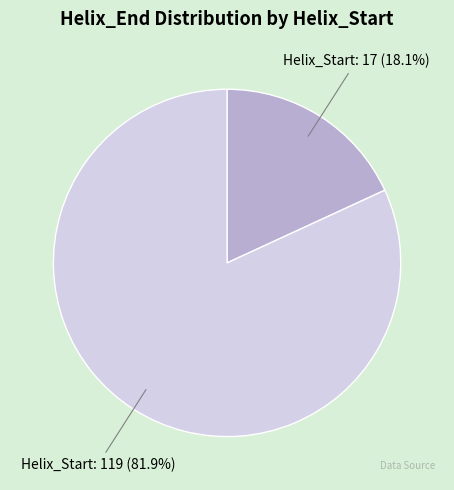

Rank the categories by value from highest to lowest.

Helix_Start: 119, Helix_Start: 17